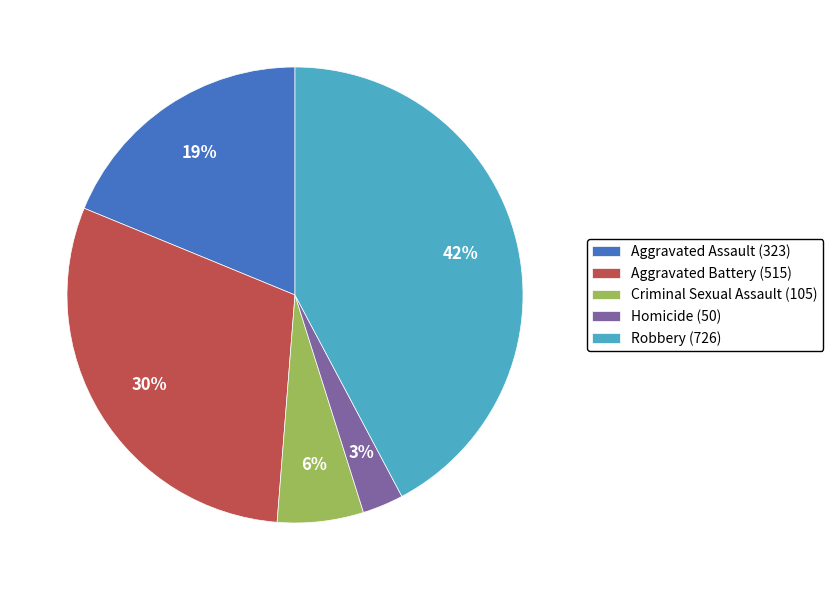

Is there a majority slice in this chart?

No